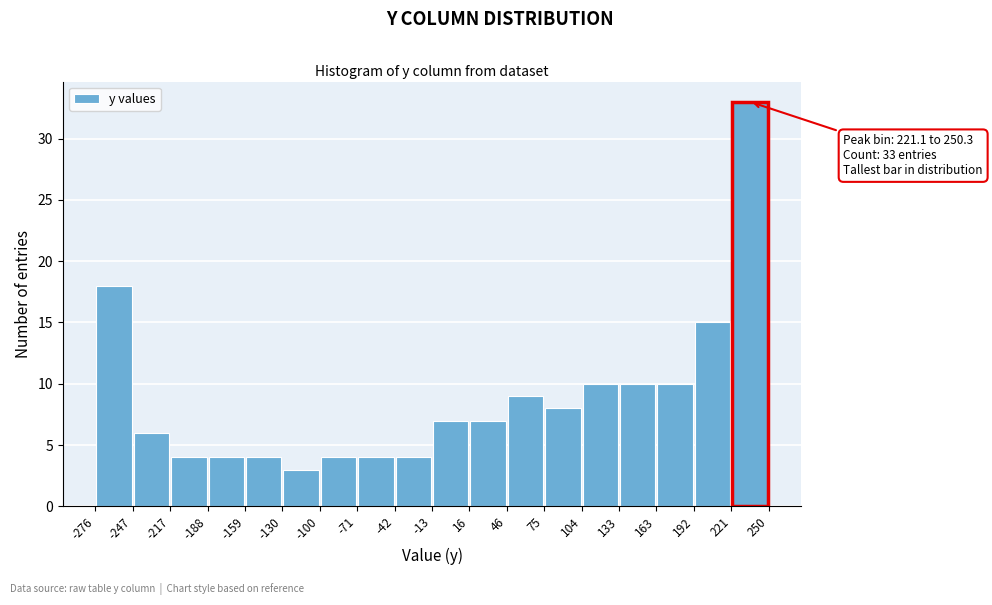

Which range on the x-axis has the tallest bar?

221 to 250